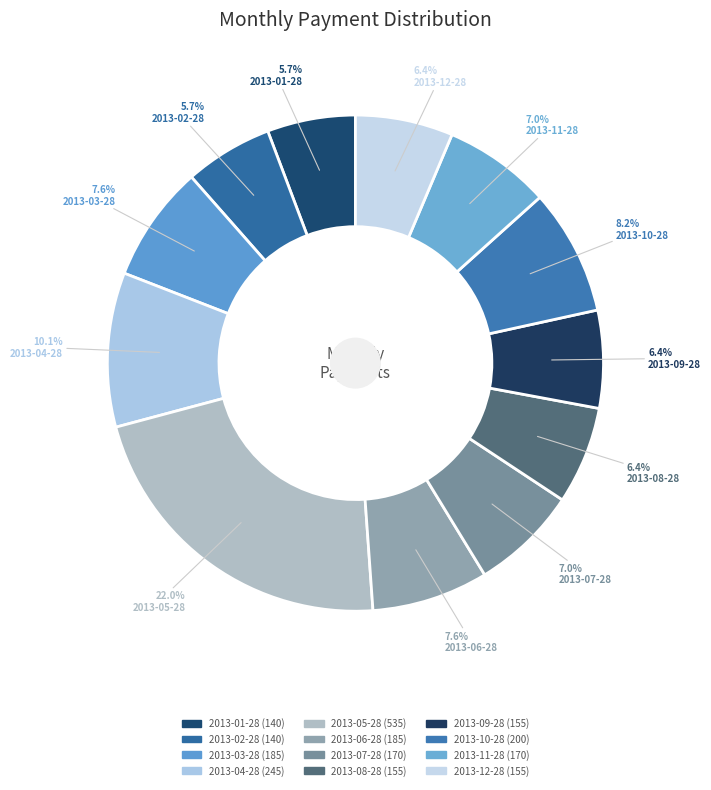

To the nearest percent, what percentage of the pie is 2013-04-28?

10%